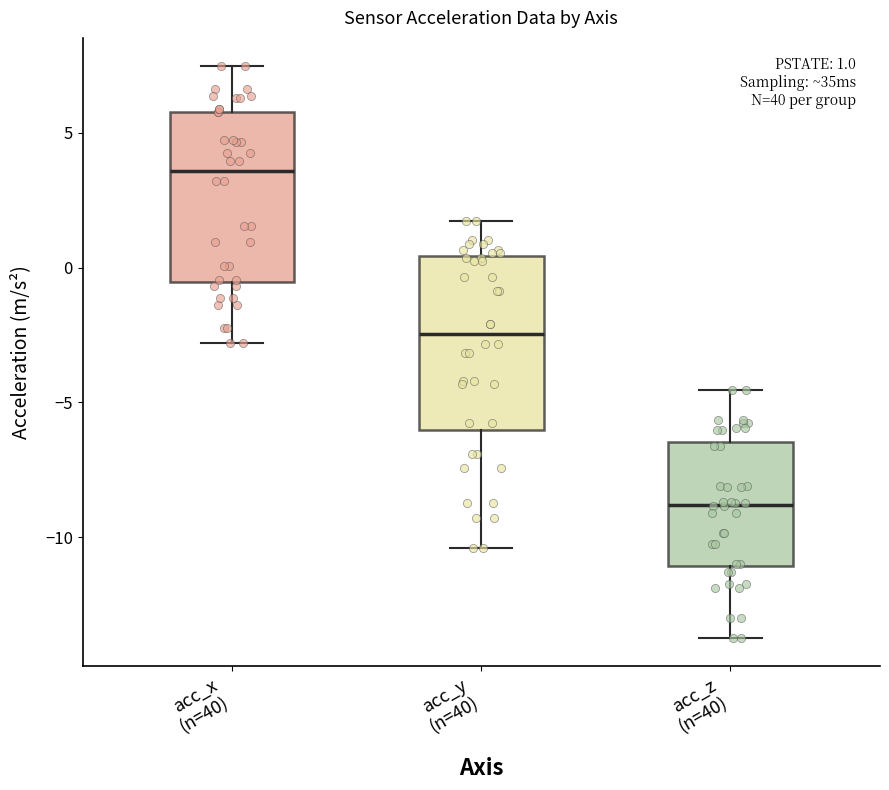

Which box has the lowest median line?

acc_z (n=40)